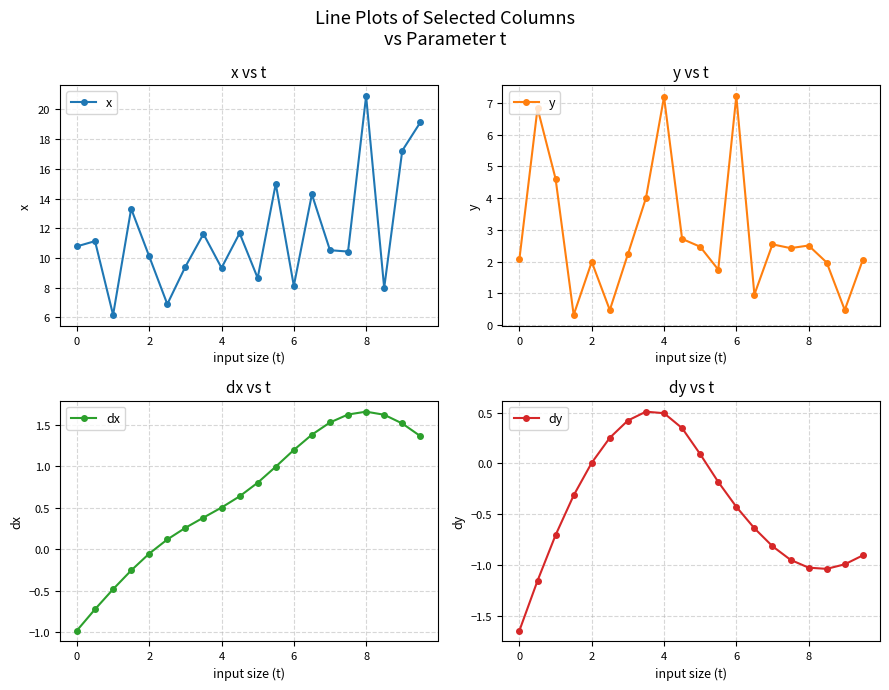

Reading right to left, list all the values displayed in this chart.

x: 19.1	17.2	8.0	20.9	10.4	10.5	14.3	8.1	15.0	8.7	11.7	9.3	11.6	9.4	6.9	10.1	13.3	6.2	11.1	10.8
y: 2.1	0.5	2.0	2.5	2.4	2.5	1.0	7.2	1.7	2.5	2.7	7.2	4.0	2.2	0.5	2.0	0.3	4.6	6.8	2.1
dx: 1.4	1.5	1.6	1.7	1.6	1.5	1.4	1.2	1.0	0.8	0.6	0.5	0.4	0.3	0.1	-0.1	-0.3	-0.5	-0.7	-1.0
dy: -0.9	-1.0	-1.0	-1.0	-0.9	-0.8	-0.6	-0.4	-0.2	0.1	0.3	0.5	0.5	0.4	0.3	0.0	-0.3	-0.7	-1.2	-1.6